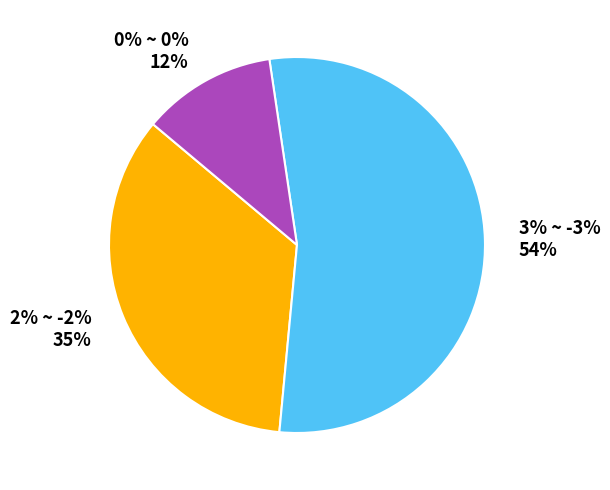

What percentage is the 0% ~ 0% slice, to the nearest percent?

12%